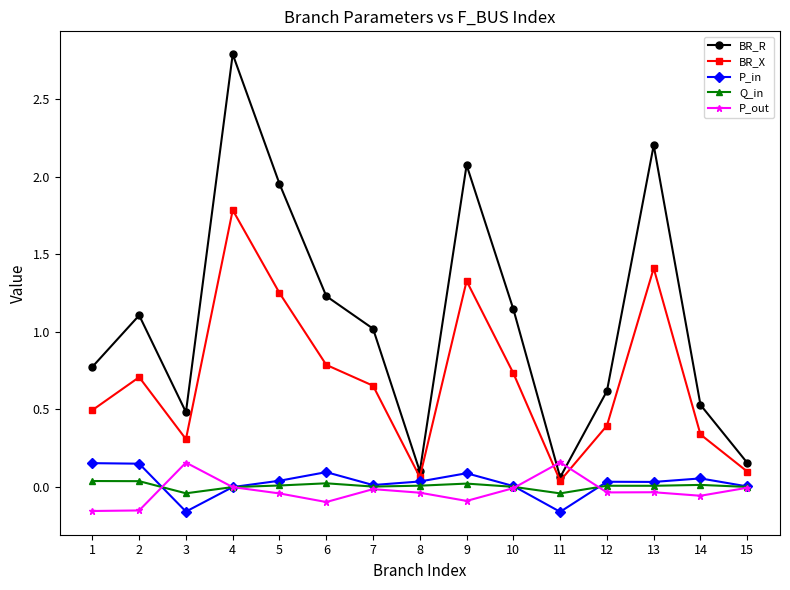

What is the maximum value shown in the chart?

2.8